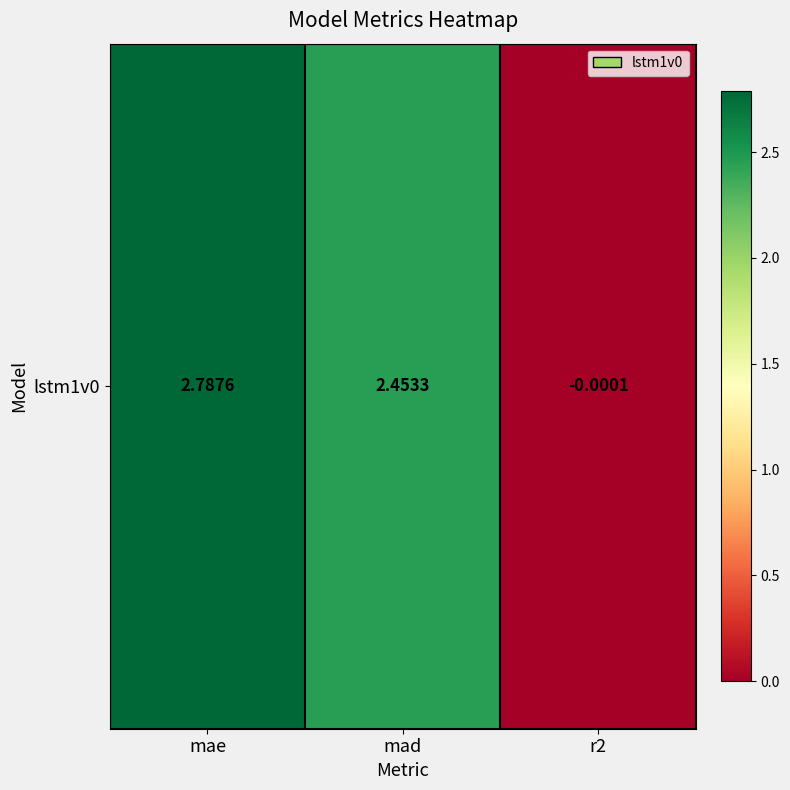

What is the difference between the values at r2 and mae?

2.8